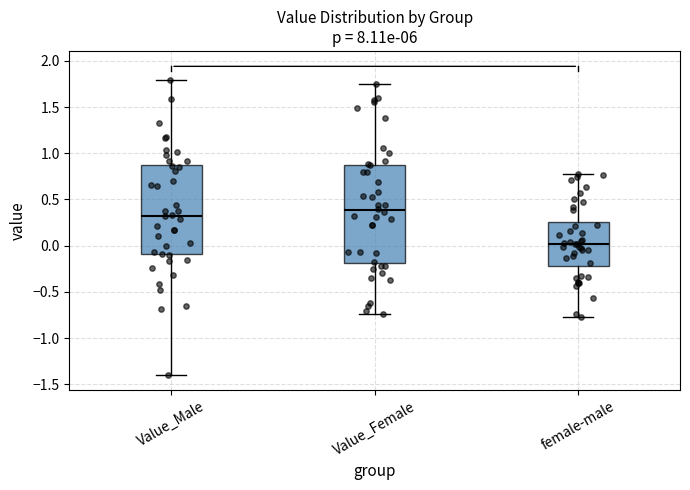

Reading left to right, transcribe this box plot: for each box, give where its median line is, the range the box spans, and where its two whiskers end, as read against the y-axis. The values are not printed on the chart, so give them approximately, as read against the axis.

Value_Male: median 0.35, box -0.10 to 0.90, whiskers -1.40 to 1.80
Value_Female: median 0.40, box -0.20 to 0.90, whiskers -0.75 to 1.75
female-male: median 0.00, box -0.20 to 0.25, whiskers -0.75 to 0.80